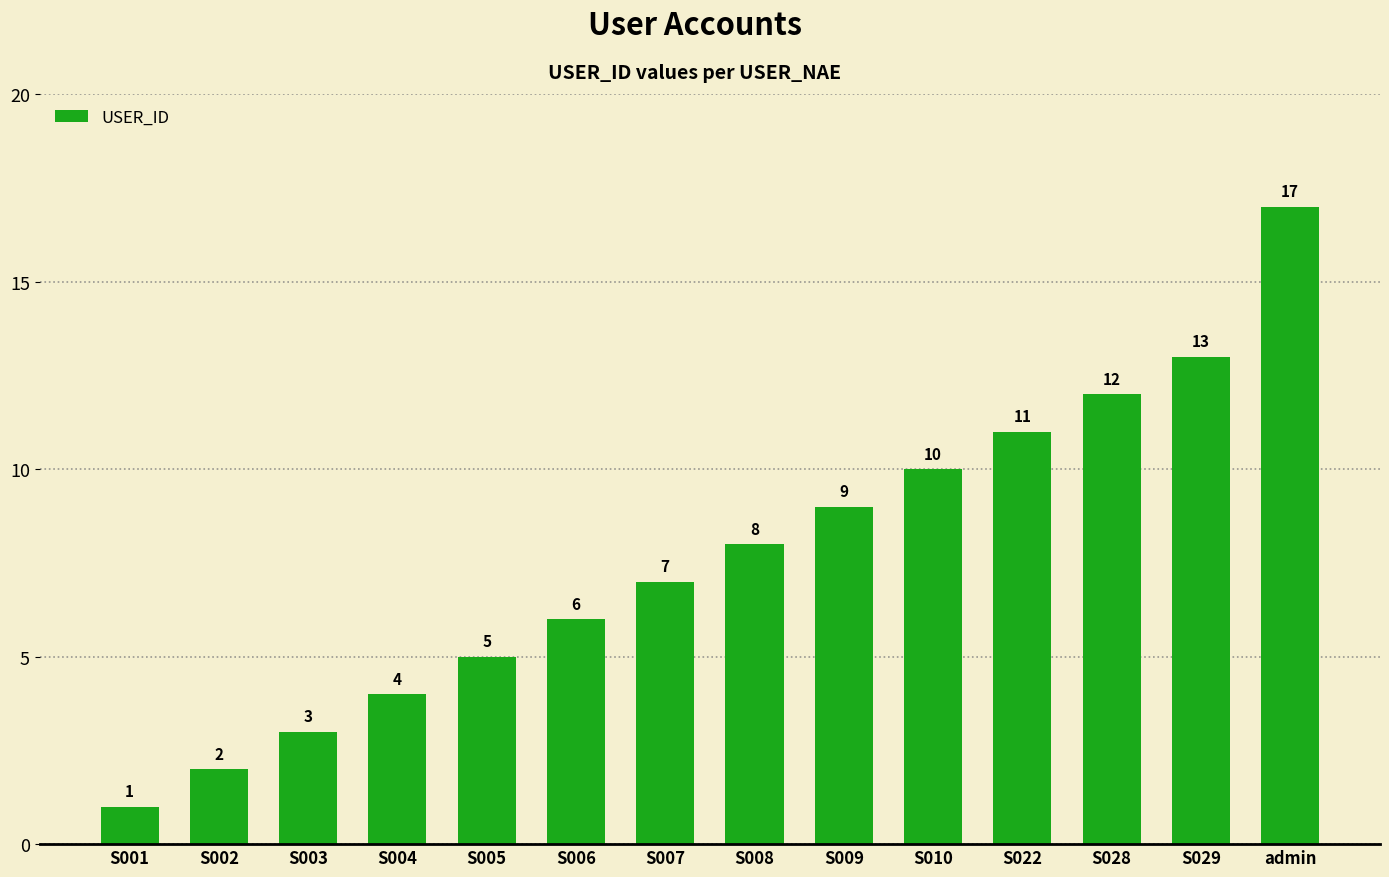

What is the difference between the maximum and minimum values?

16